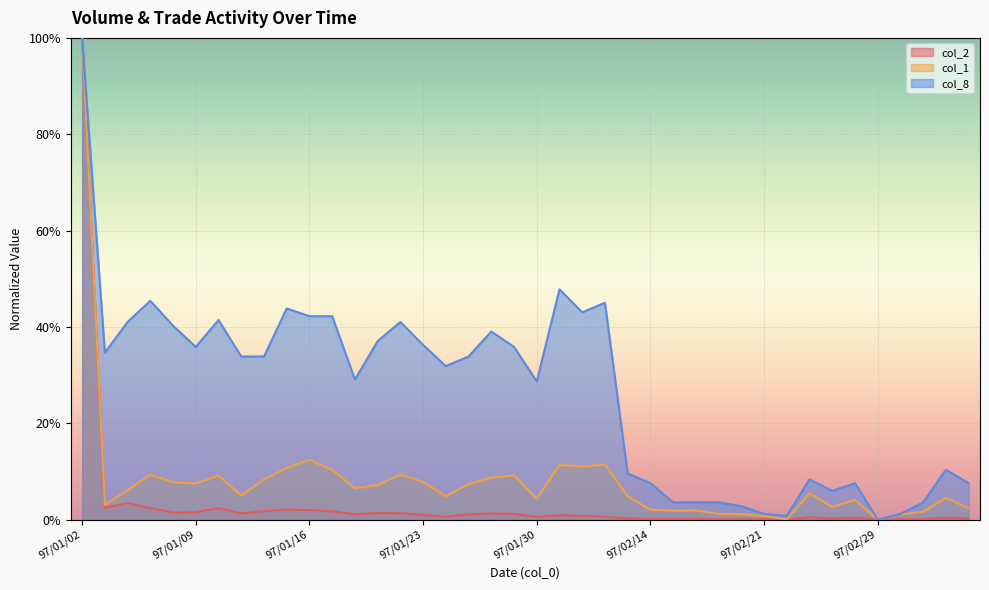

Reading left to right, what are all the values shown in this chart?

col_2: 97/01/02=1.0	97/01/03=0.0	97/01/04=0.0	97/01/07=0.0	97/01/08=0.0	97/01/09=0.0	97/01/10=0.0	97/01/11=0.0	97/01/14=0.0	97/01/15=0.0	97/01/16=0.0	97/01/17=0.0	97/01/18=0.0	97/01/21=0.0	97/01/22=0.0	97/01/23=0.0	97/01/24=0.0	97/01/25=0.0	97/01/28=0.0	97/01/29=0.0	97/01/30=0.0	97/01/31=0.0	97/02/01=0.0	97/02/12=0.0	97/02/13=0.0	97/02/14=0.0	97/02/15=0.0	97/02/18=0.0	97/02/19=0.0	97/02/20=0.0	97/02/21=0.0	97/02/22=0.0	97/02/25=0.0	97/02/26=0.0	97/02/27=0.0	97/02/29=0.0	97/03/03=0.0	97/03/04=0.0	97/03/05=0.0	97/03/06=0.0
col_1: 97/01/02=1.0	97/01/03=0.0	97/01/04=0.1	97/01/07=0.1	97/01/08=0.1	97/01/09=0.1	97/01/10=0.1	97/01/11=0.0	97/01/14=0.1	97/01/15=0.1	97/01/16=0.1	97/01/17=0.1	97/01/18=0.1	97/01/21=0.1	97/01/22=0.1	97/01/23=0.1	97/01/24=0.0	97/01/25=0.1	97/01/28=0.1	97/01/29=0.1	97/01/30=0.0	97/01/31=0.1	97/02/01=0.1	97/02/12=0.1	97/02/13=0.0	97/02/14=0.0	97/02/15=0.0	97/02/18=0.0	97/02/19=0.0	97/02/20=0.0	97/02/21=0.0	97/02/22=0.0	97/02/25=0.1	97/02/26=0.0	97/02/27=0.0	97/02/29=0.0	97/03/03=0.0	97/03/04=0.0	97/03/05=0.0	97/03/06=0.0
col_8: 97/01/02=1.0	97/01/03=0.3	97/01/04=0.4	97/01/07=0.5	97/01/08=0.4	97/01/09=0.4	97/01/10=0.4	97/01/11=0.3	97/01/14=0.3	97/01/15=0.4	97/01/16=0.4	97/01/17=0.4	97/01/18=0.3	97/01/21=0.4	97/01/22=0.4	97/01/23=0.4	97/01/24=0.3	97/01/25=0.3	97/01/28=0.4	97/01/29=0.4	97/01/30=0.3	97/01/31=0.5	97/02/01=0.4	97/02/12=0.5	97/02/13=0.1	97/02/14=0.1	97/02/15=0.0	97/02/18=0.0	97/02/19=0.0	97/02/20=0.0	97/02/21=0.0	97/02/22=0.0	97/02/25=0.1	97/02/26=0.1	97/02/27=0.1	97/02/29=0.0	97/03/03=0.0	97/03/04=0.0	97/03/05=0.1	97/03/06=0.1